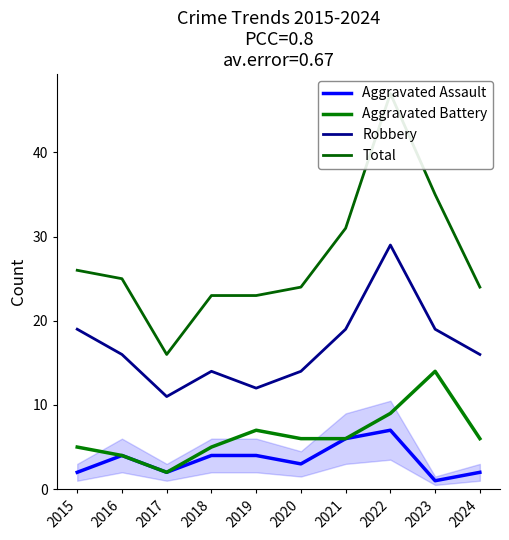

What is the average value of the Robbery series?

17